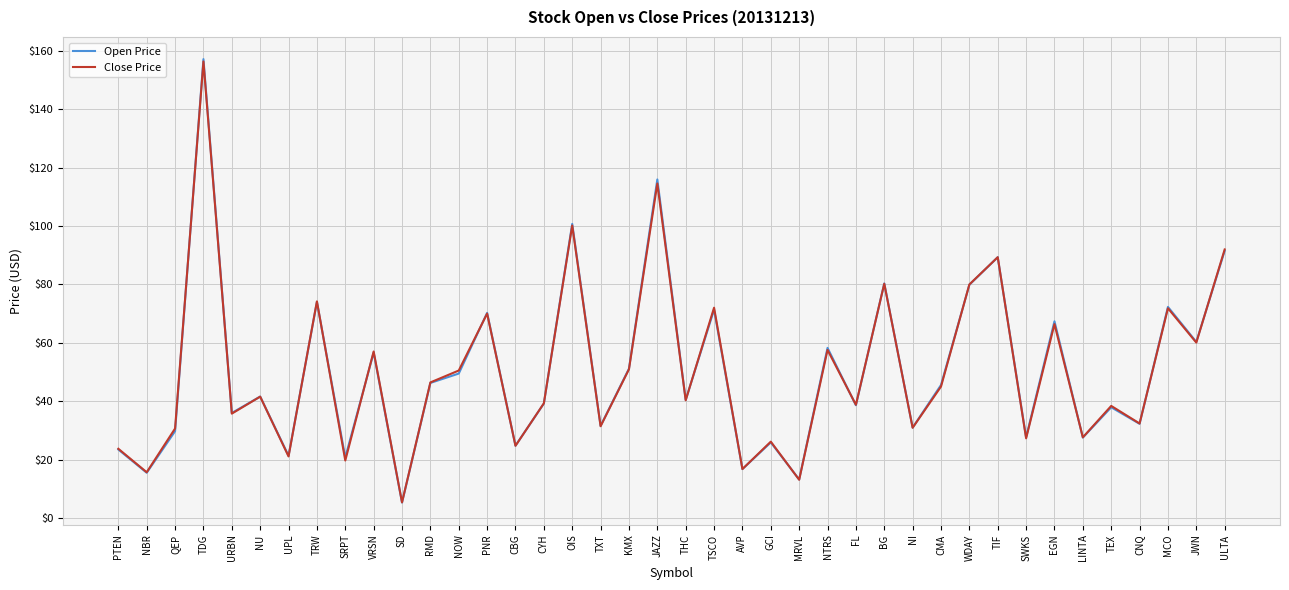

True or false: Open Price has a value of 24.8 at CBG.

True